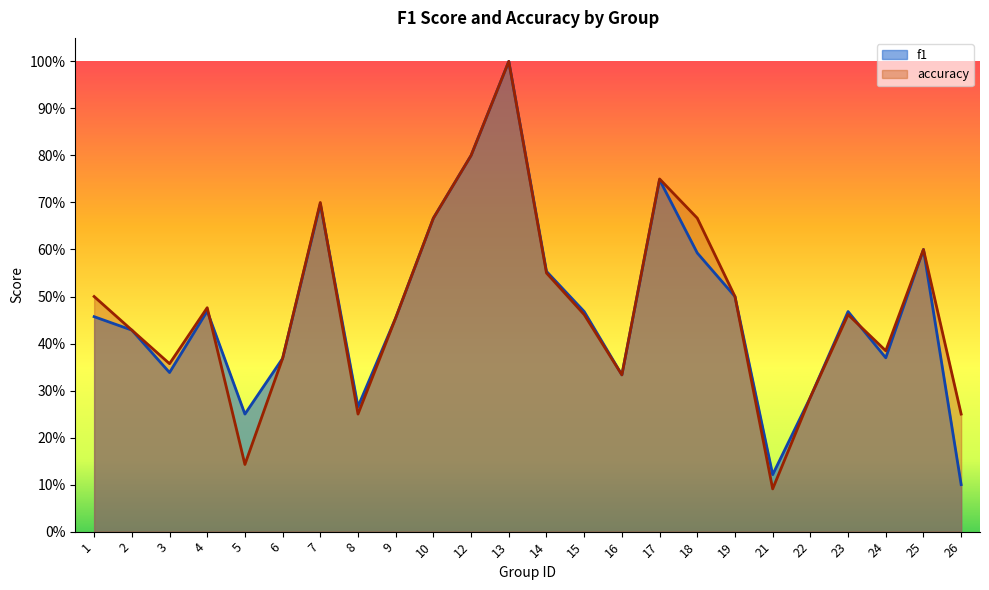

What is the value of the accuracy point at the 11th from the left?

0.8